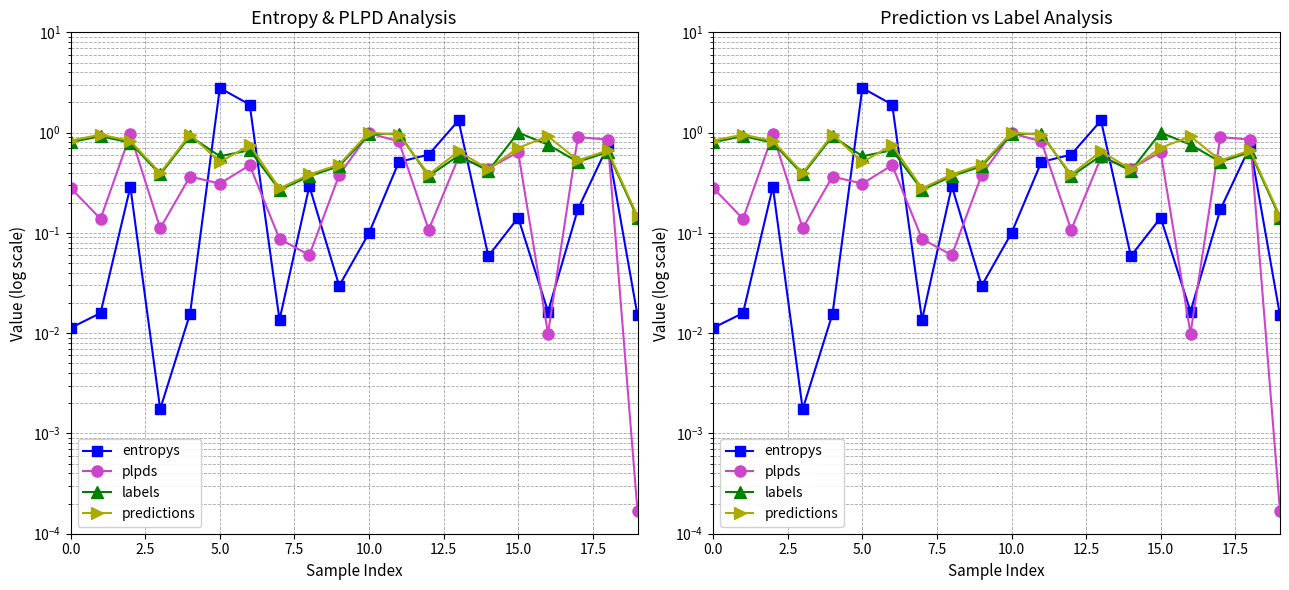

What are all the series names shown in the legend?

entropys, plpds, labels, predictions